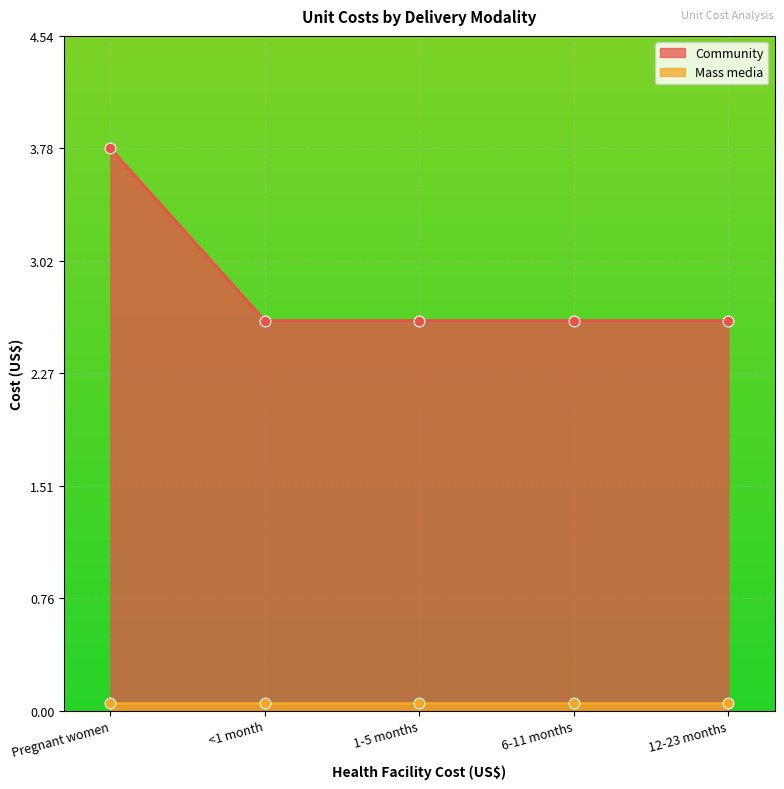

Approximately how many times larger is the value at 6-11 months compared to 1-5 months?

1.0